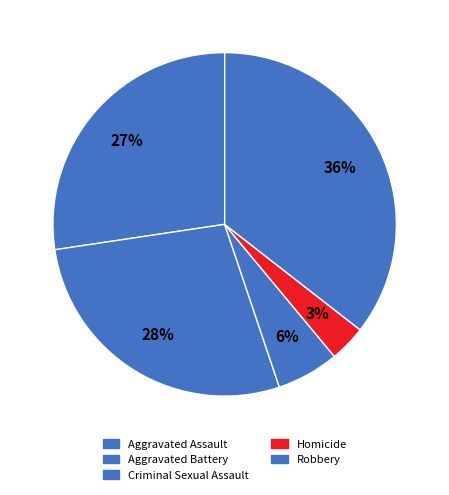

Rank the categories by value from highest to lowest.

Robbery, Aggravated Battery, Aggravated Assault, Criminal Sexual Assault, Homicide